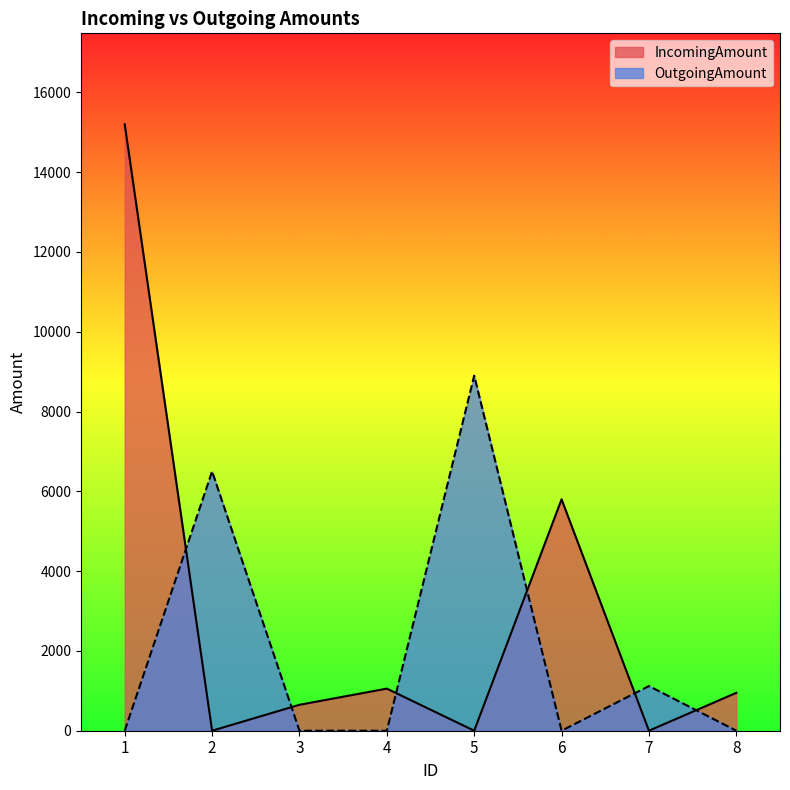

What are all the series names shown in the legend?

IncomingAmount, OutgoingAmount